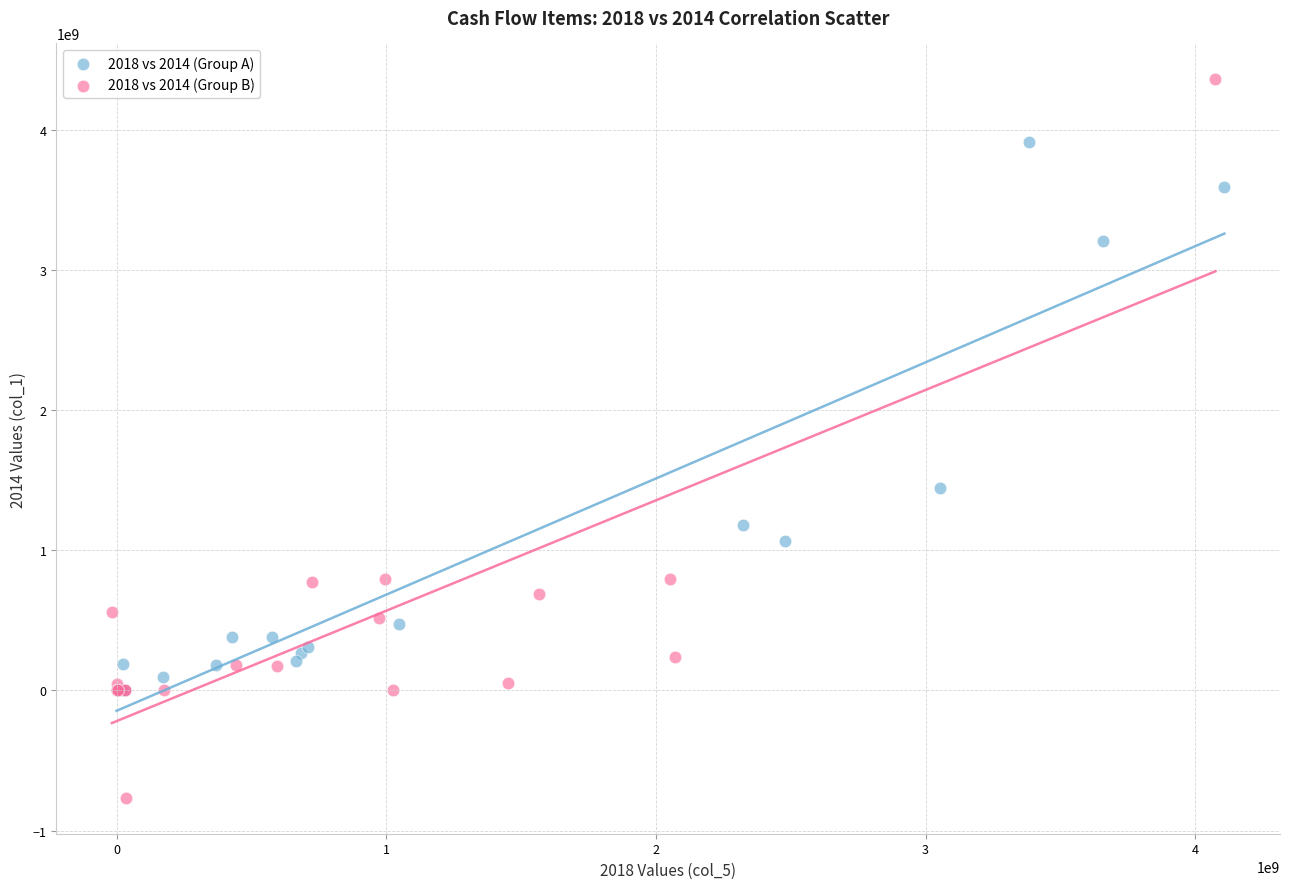

Which series contains the lowest Y value?

2018 vs 2014 (Group B)